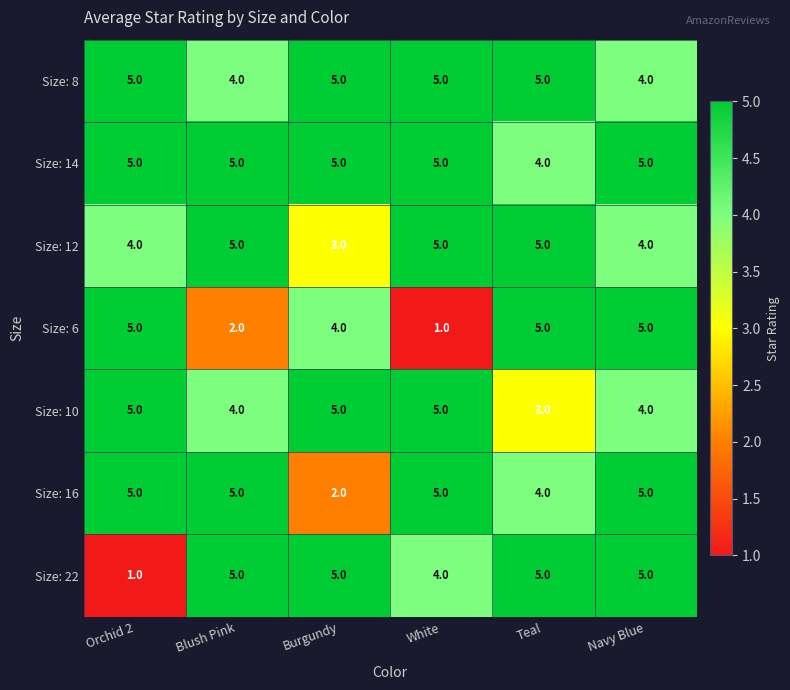

What is the greatest value displayed?

5